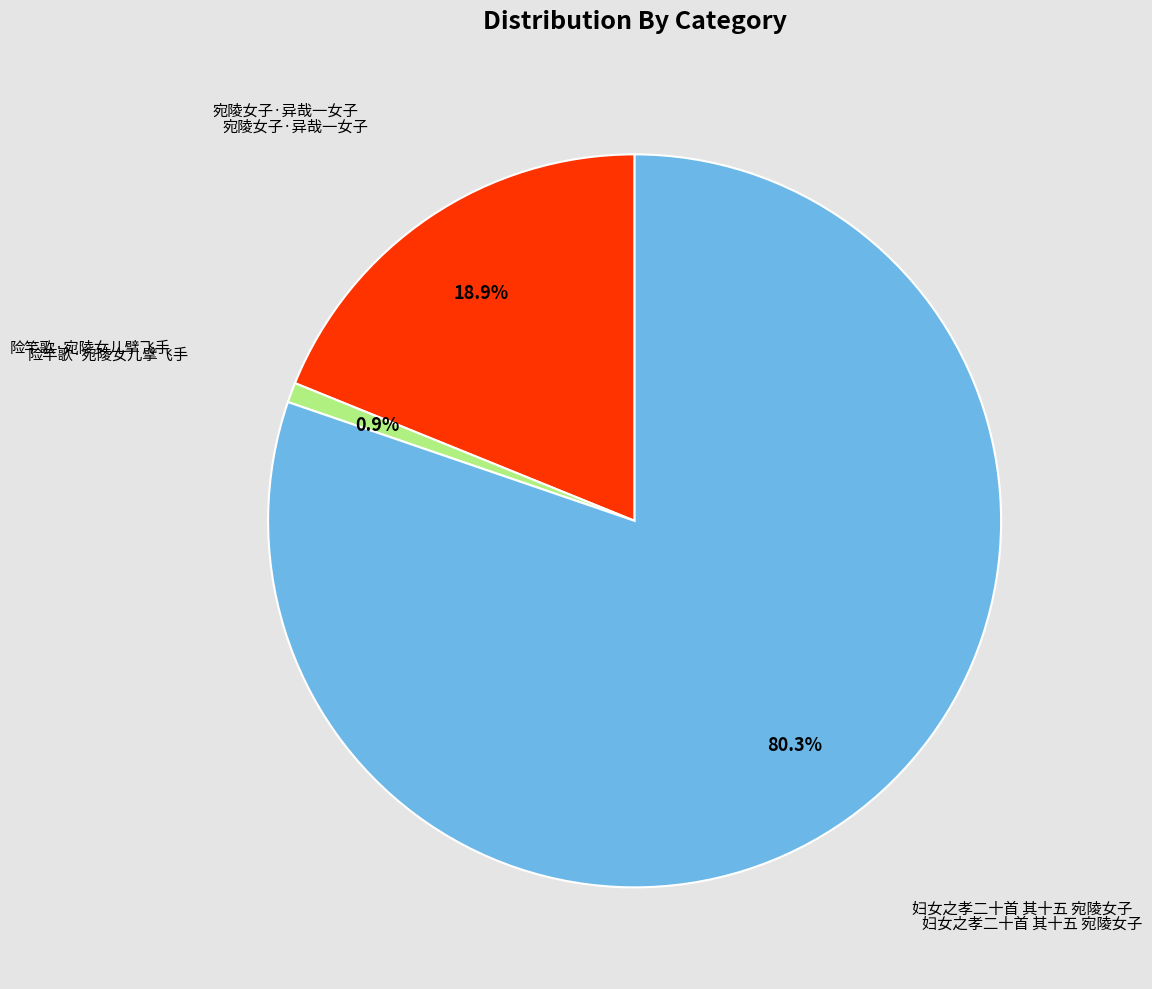

How many segments does this pie chart have?

3